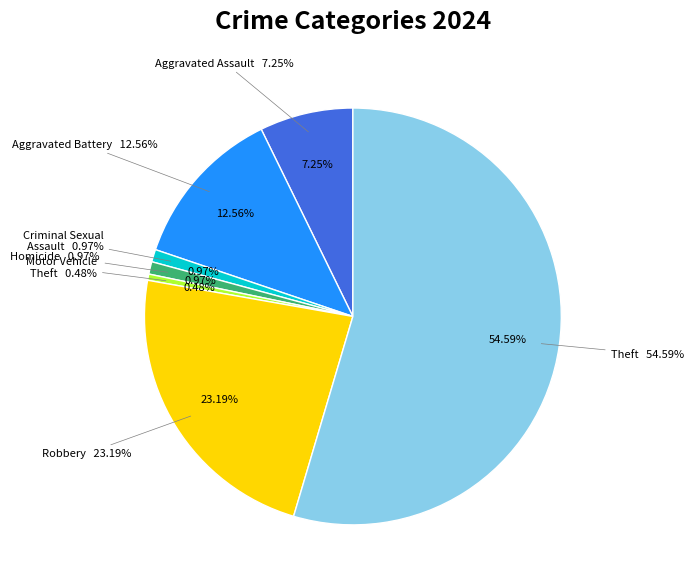

What is the smallest slice in the pie chart?

Motor Vehicle Theft